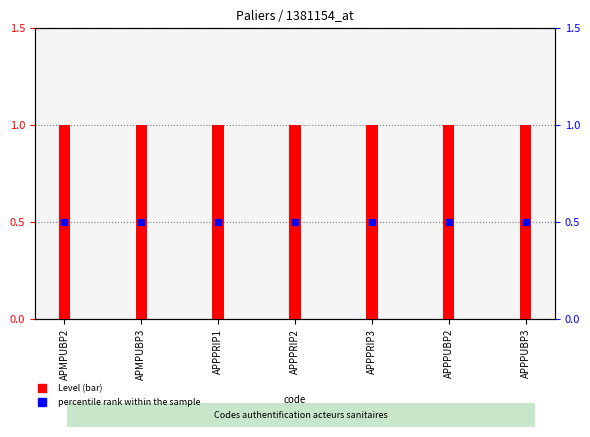

The percentile rank within the sample series shows 0.5 at APPPUBP2. True or false?

True